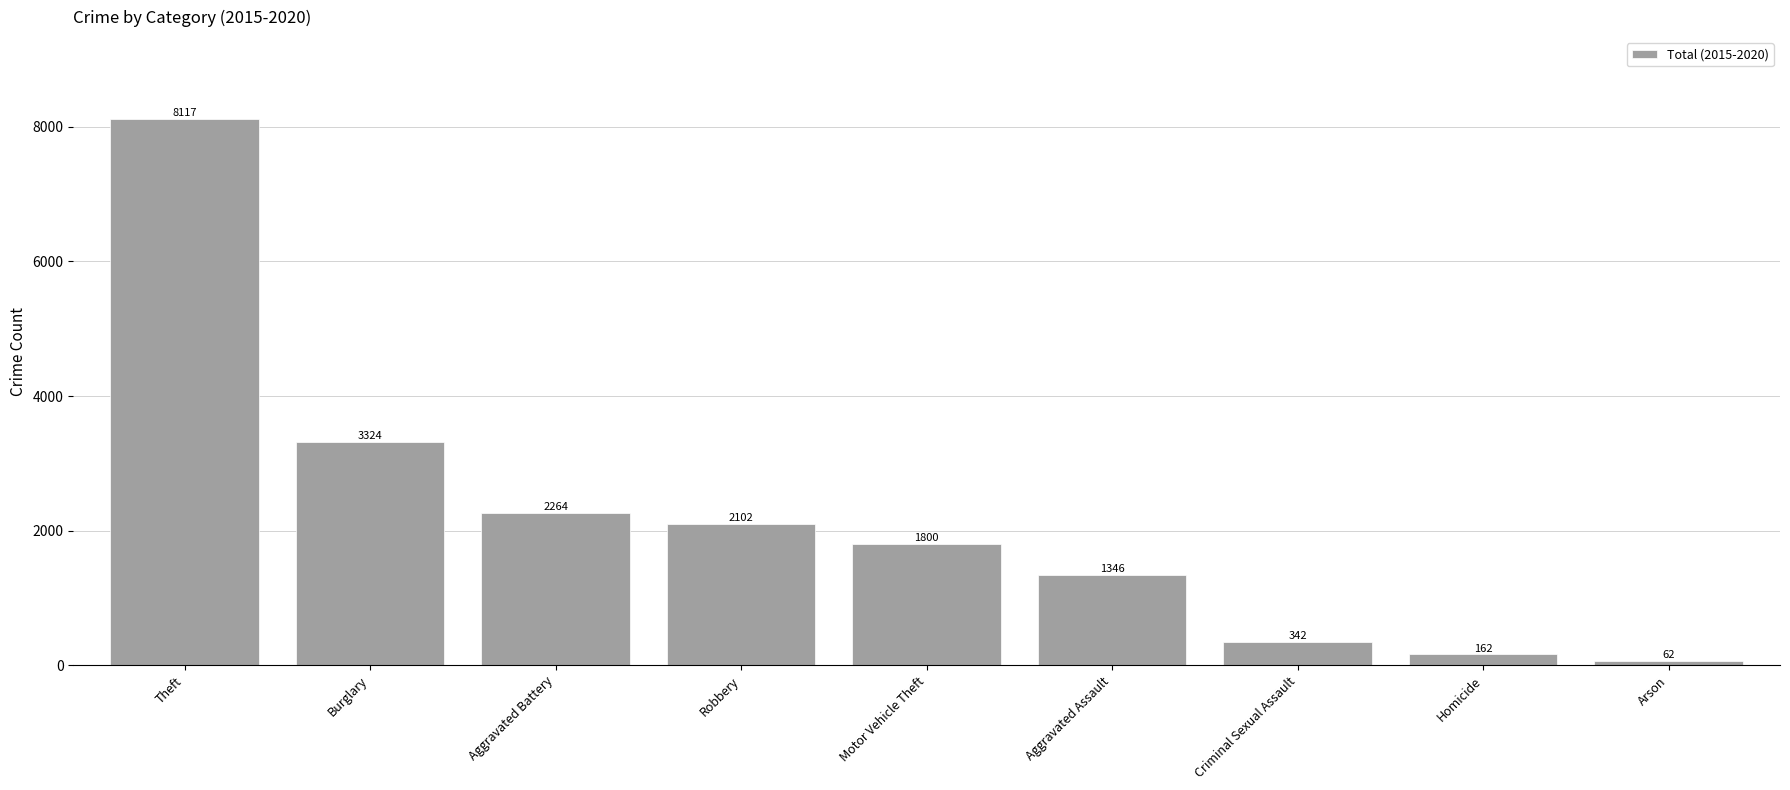

The chart shows a value of 2102 at Robbery. True or false?

True